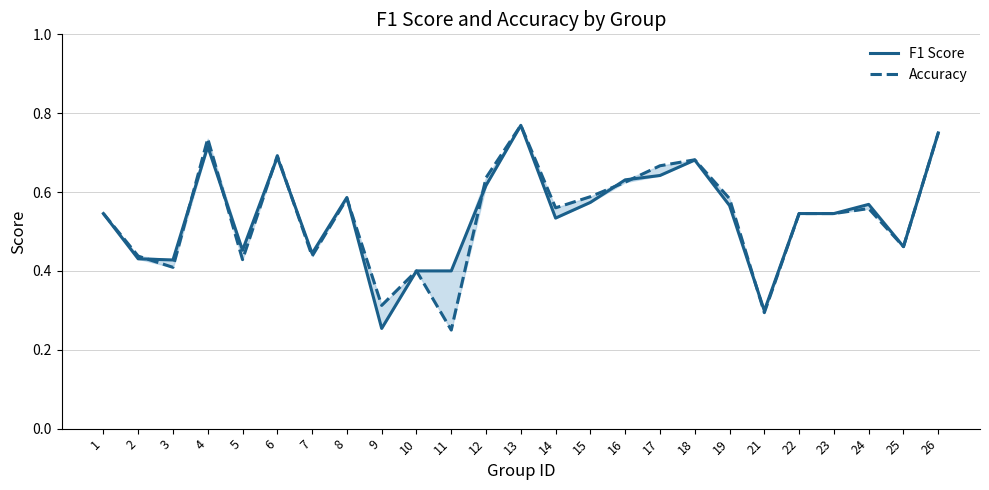

What is the sum of all F1 Score values?

13.5